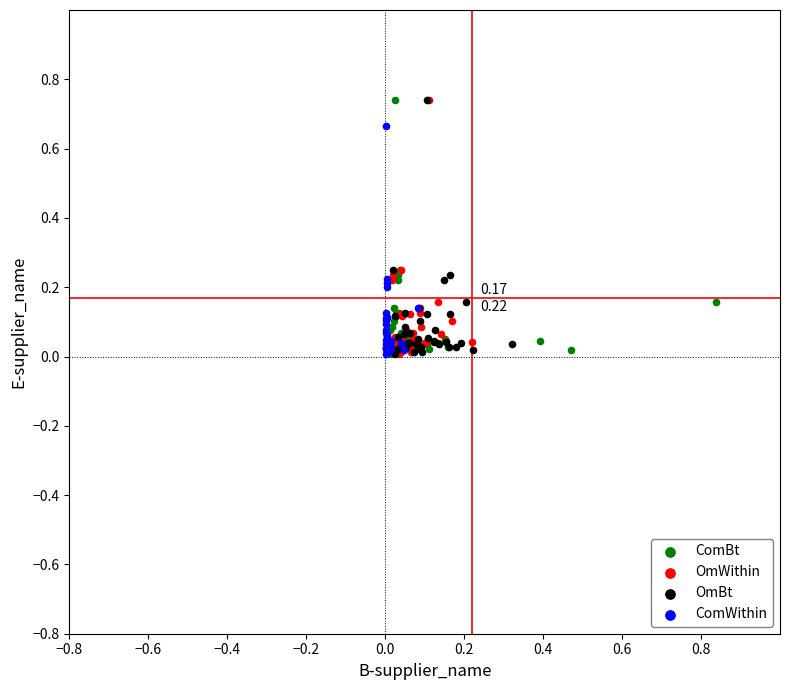

What are all the series names shown in the legend?

ComBt, OmWithin, OmBt, ComWithin